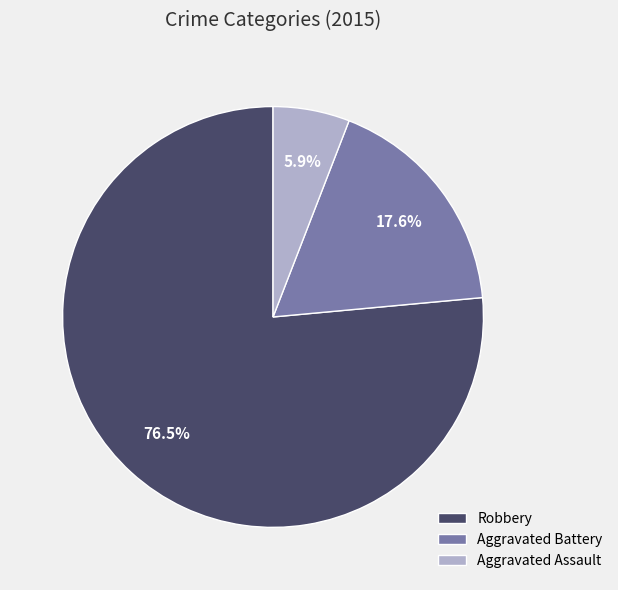

Which category accounts for the majority?

Robbery